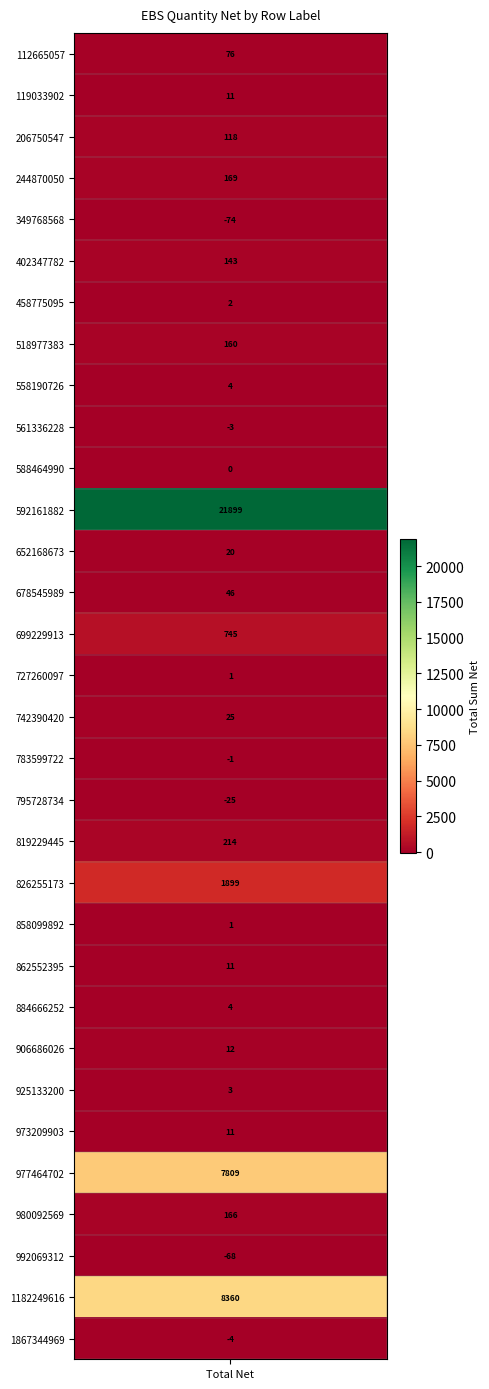

At which category does the chart reach its peak across all series?

592161882